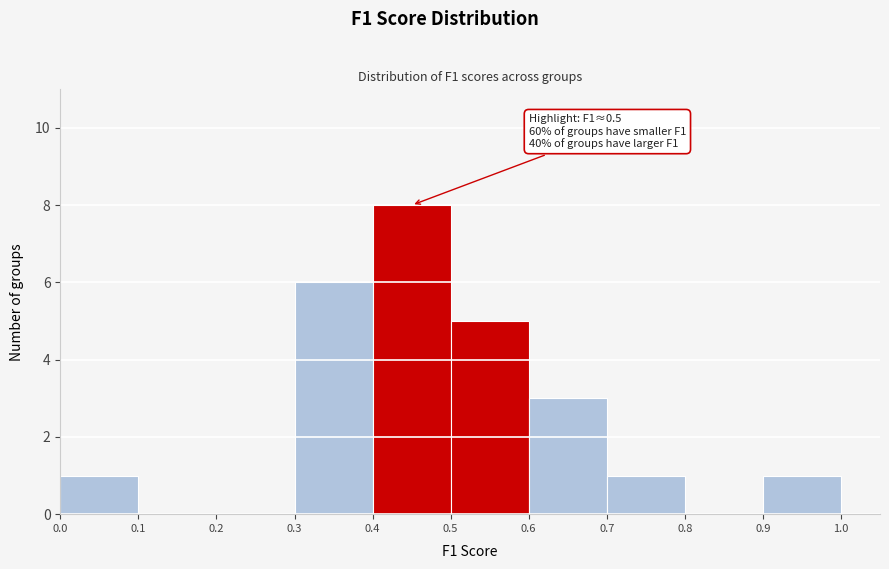

Over which range of the x-axis is the bar tallest?

0.4 to 0.5